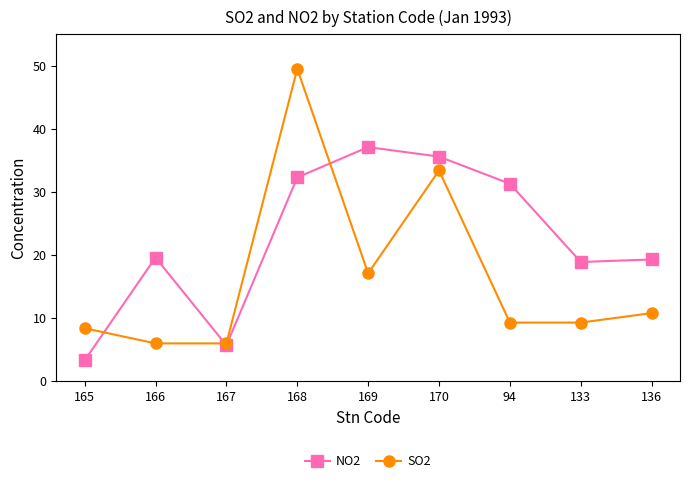

How many intersections are there between NO2 and SO2?

3